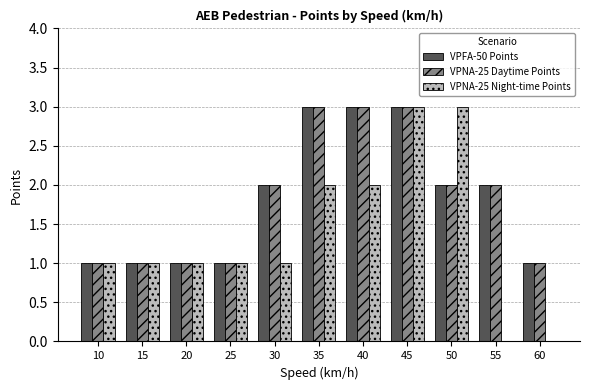

Reading left to right, list all the values displayed in this chart.

VPFA-50 Points: 10=1	15=1	20=1	25=1	30=2	35=3	40=3	45=3	50=2	55=2	60=1
VPNA-25 Daytime Points: 10=1	15=1	20=1	25=1	30=2	35=3	40=3	45=3	50=2	55=2	60=1
VPNA-25 Night-time Points: 10=1	15=1	20=1	25=1	30=1	35=2	40=2	45=3	50=3	55=0	60=0